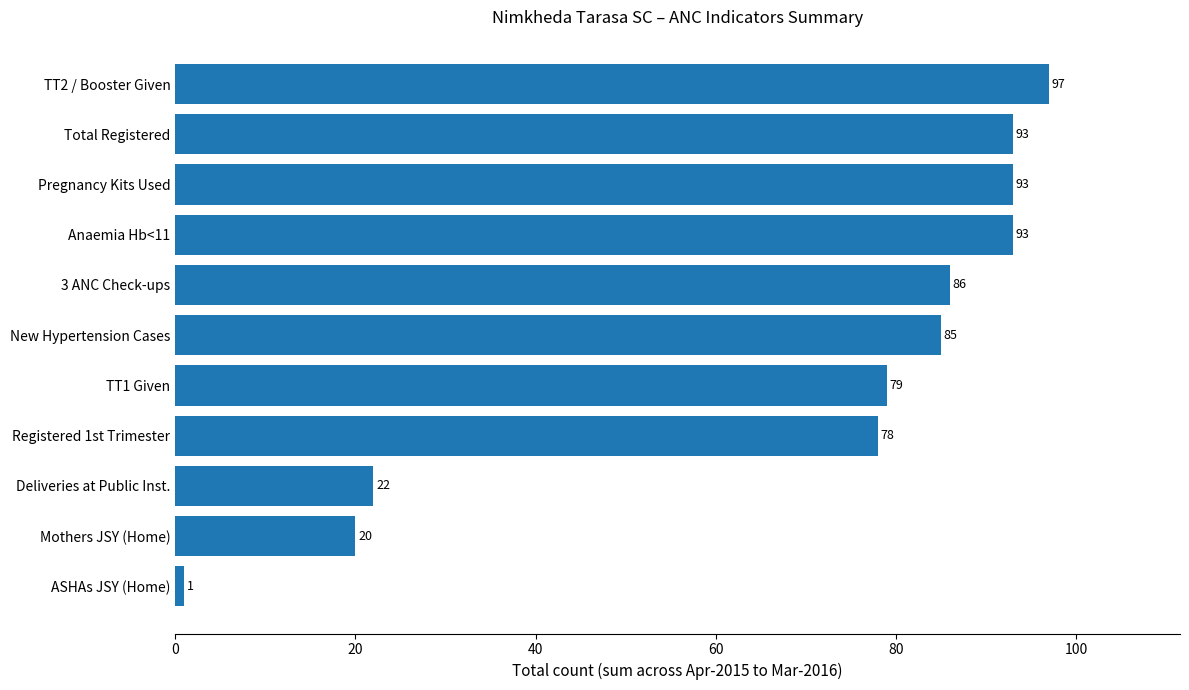

What is the difference between the maximum and second lowest values?

77